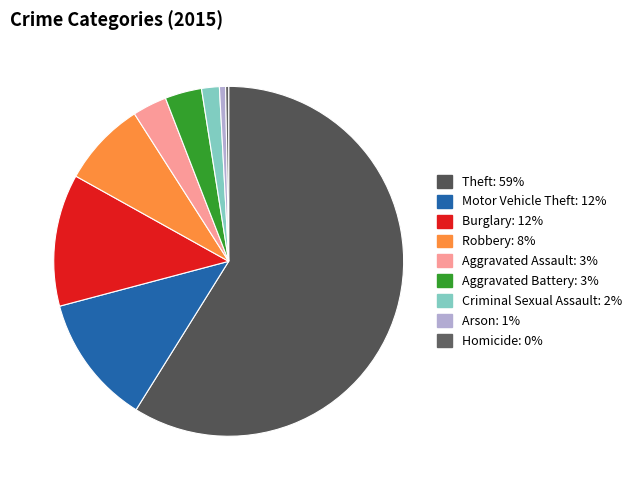

True or false: Burglary accounts for 12% of the total.

True